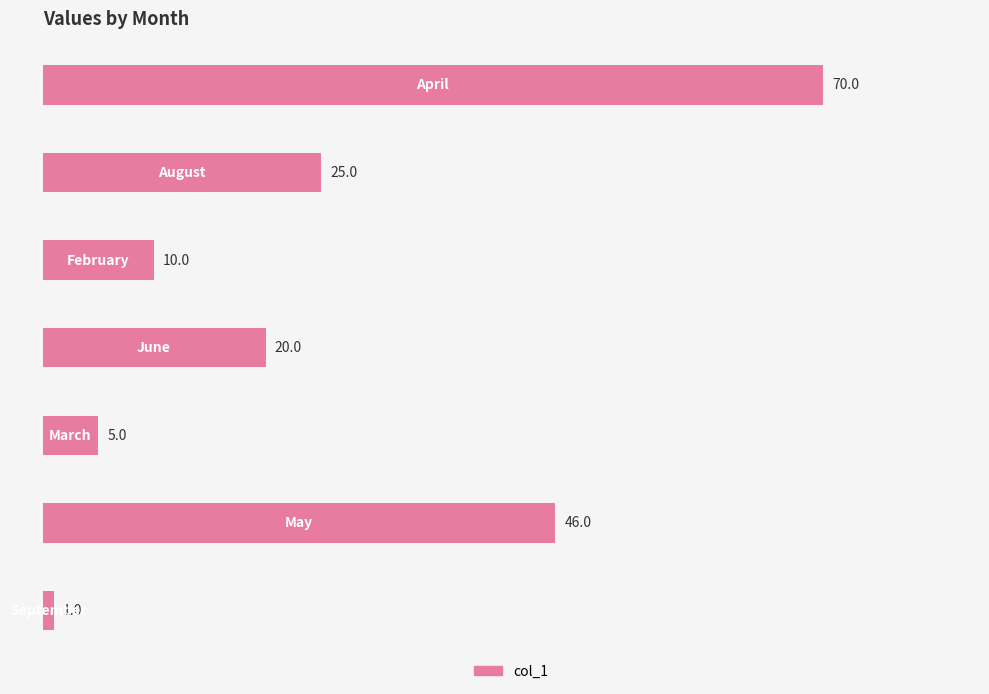

What is the greatest value displayed?

70